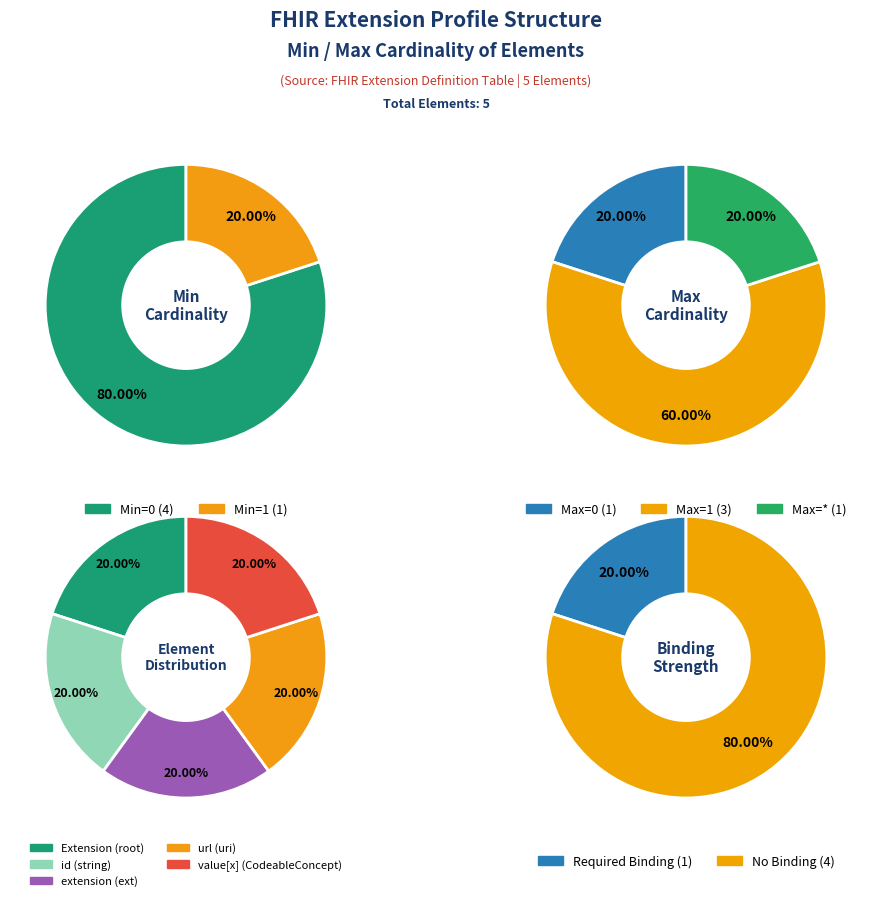

How many slices are in this pie chart?

5